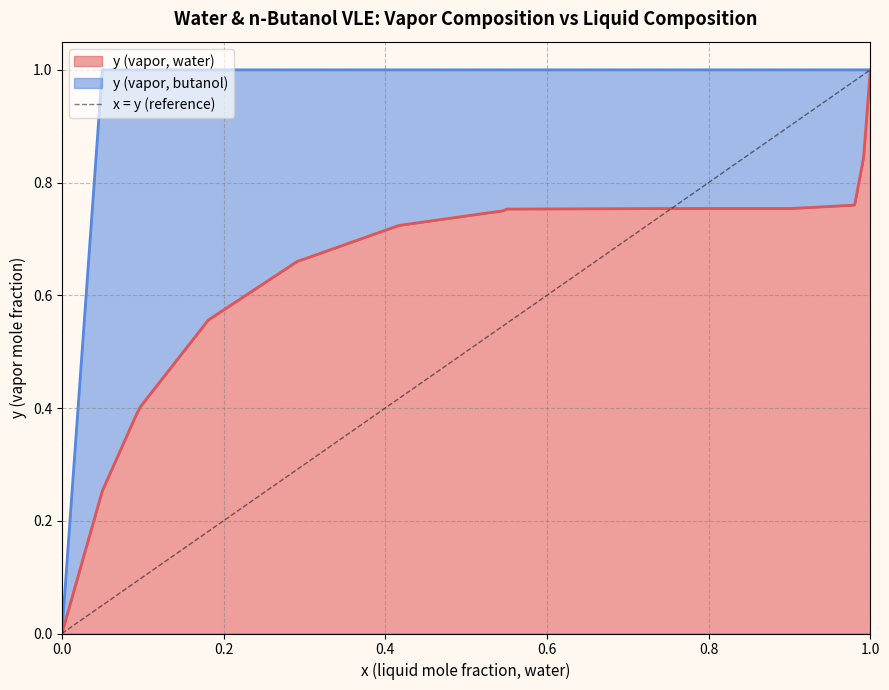

What is the greatest value displayed?

1